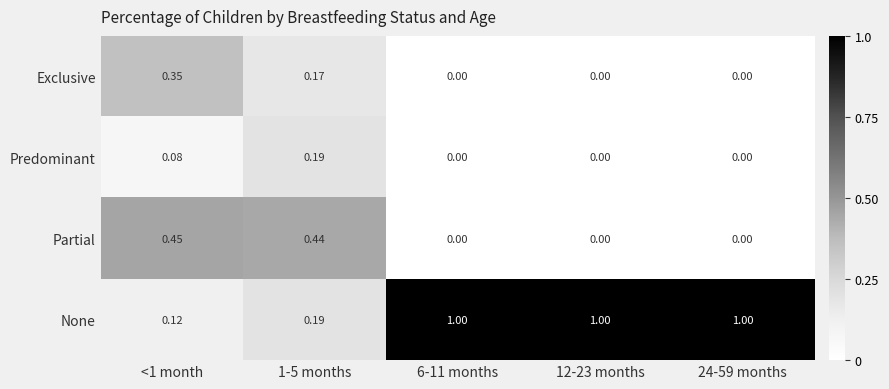

Which series has the largest total across all categories?

None